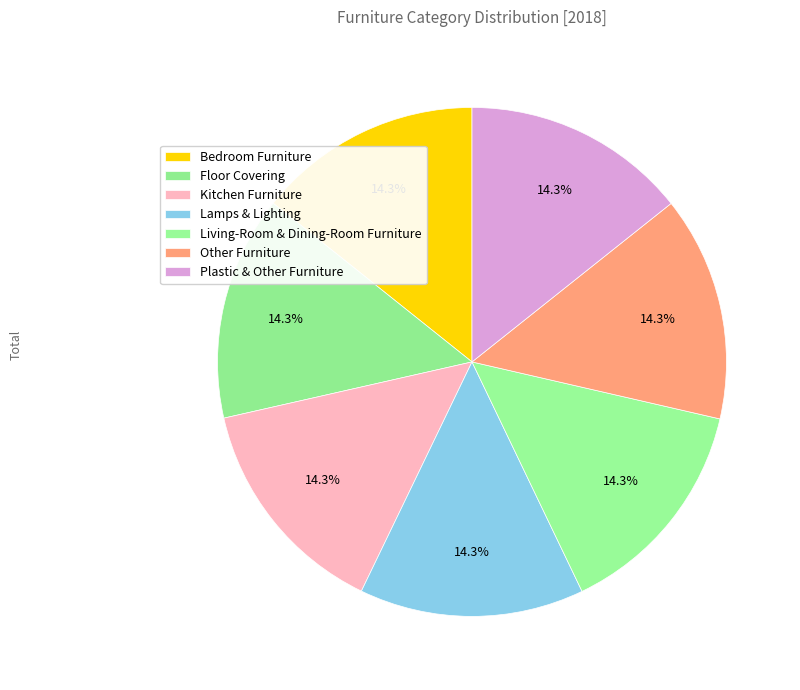

What is the ratio of the value at Living-Room & Dining-Room Furniture to the value at Kitchen Furniture?

1.0